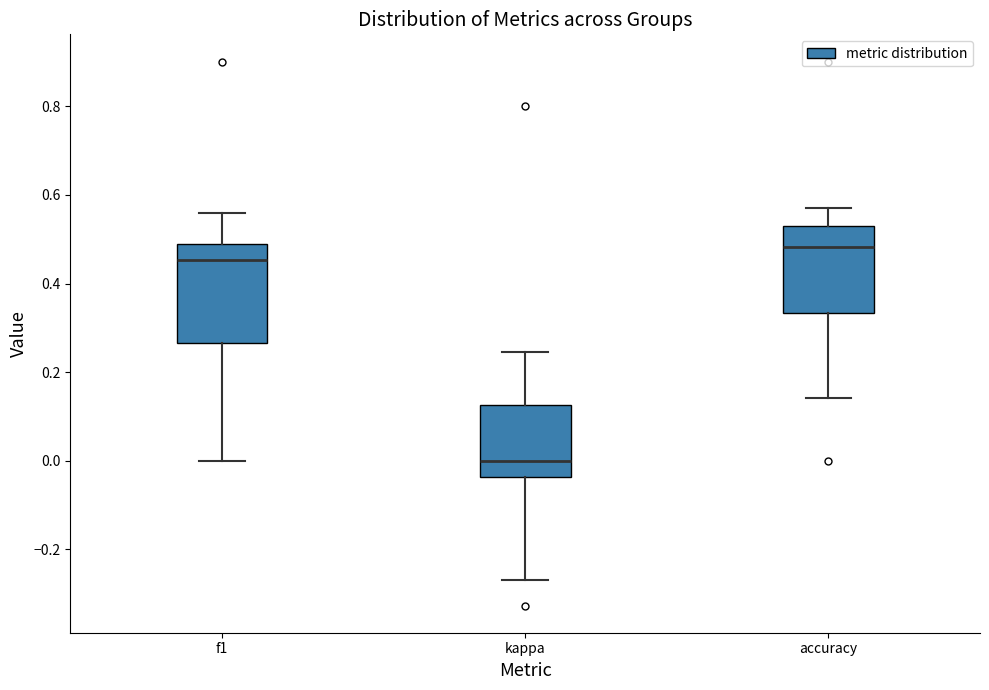

Where does the upper whisker of the box for kappa end on the y-axis? The values are not printed on the chart, so give them approximately, as read against the axis.

0.24